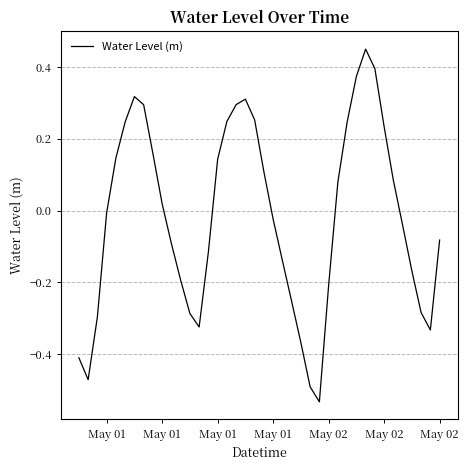

Does the chart have visible grid lines?

Yes